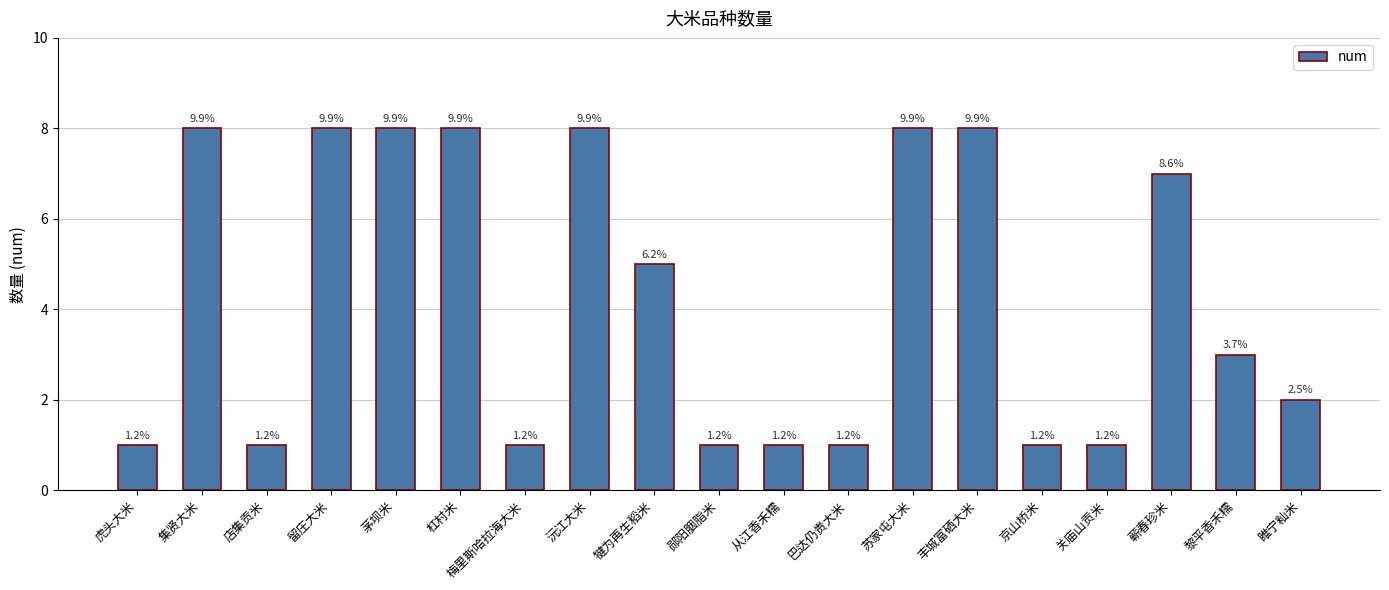

How many bars are there in total?

19